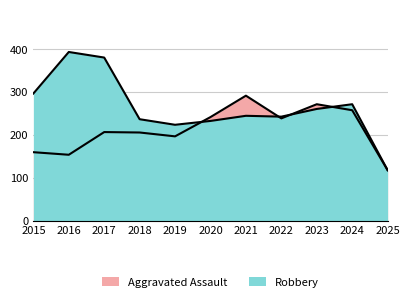

Reading left to right, list all the values displayed in this chart.

Aggravated Assault: 2015=160	2016=154	2017=207	2018=206	2019=197	2020=242	2021=292	2022=239	2023=272	2024=258	2025=118
Robbery: 2015=297	2016=394	2017=381	2018=237	2019=224	2020=233	2021=245	2022=243	2023=261	2024=272	2025=118